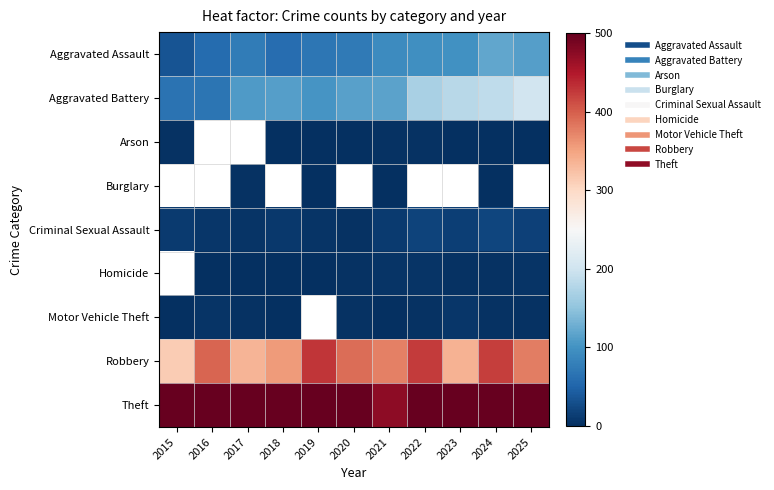

True or false: Aggravated Assault has a value of 112.0 at 2025.

True